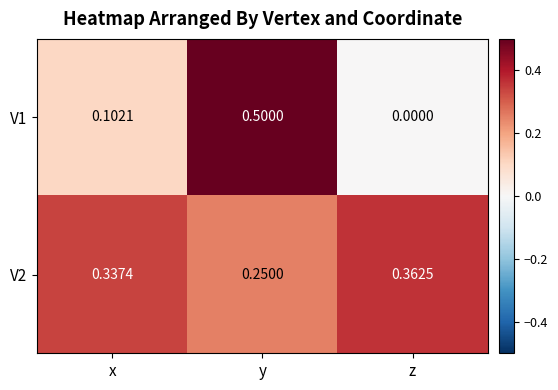

Rank the series at z from lowest to highest value.

V1, V2